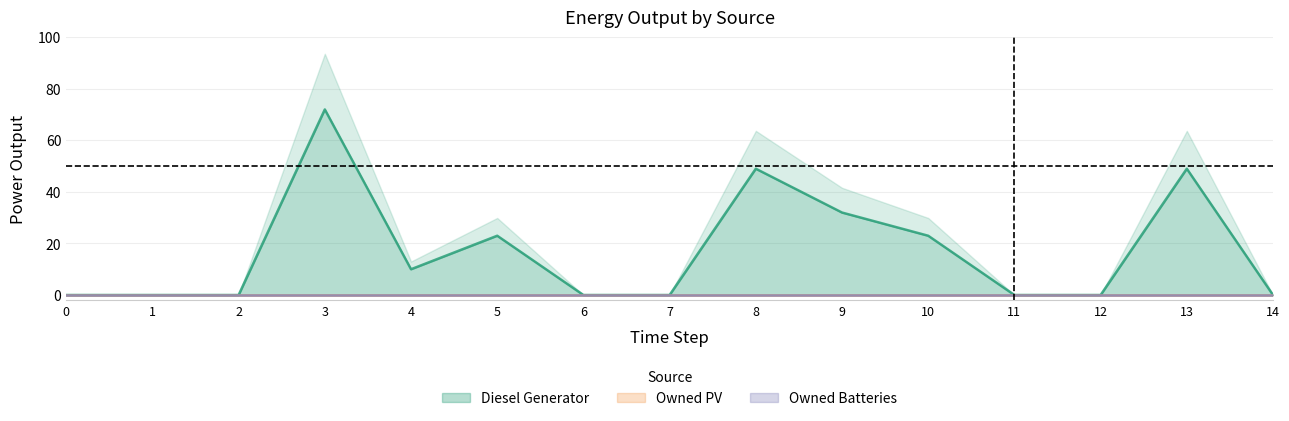

Reading right to left, transcribe all the data shown in this chart.

Diesel Generator: 0	49	0	0	23	32	49	0	0	23	10	72	0	0	0
Owned PV: 0	0	0	0	0	0	0	0	0	0	0	0	0	0	0
Owned Batteries: 0	0	0	0	0	0	0	0	0	0	0	0	0	0	0